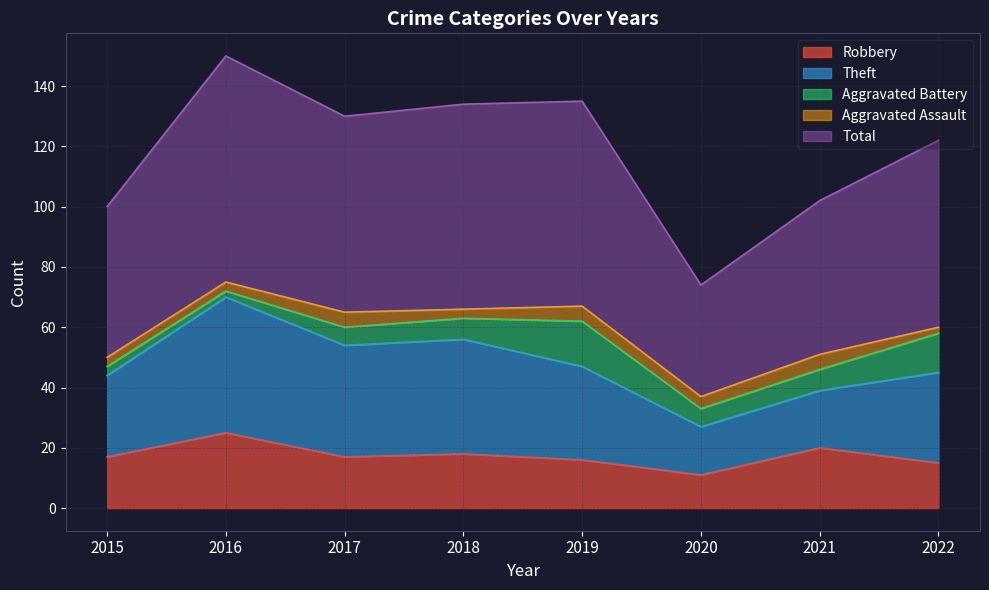

In Aggravated Battery, how many points are higher than both neighbors (excluding endpoints)?

1